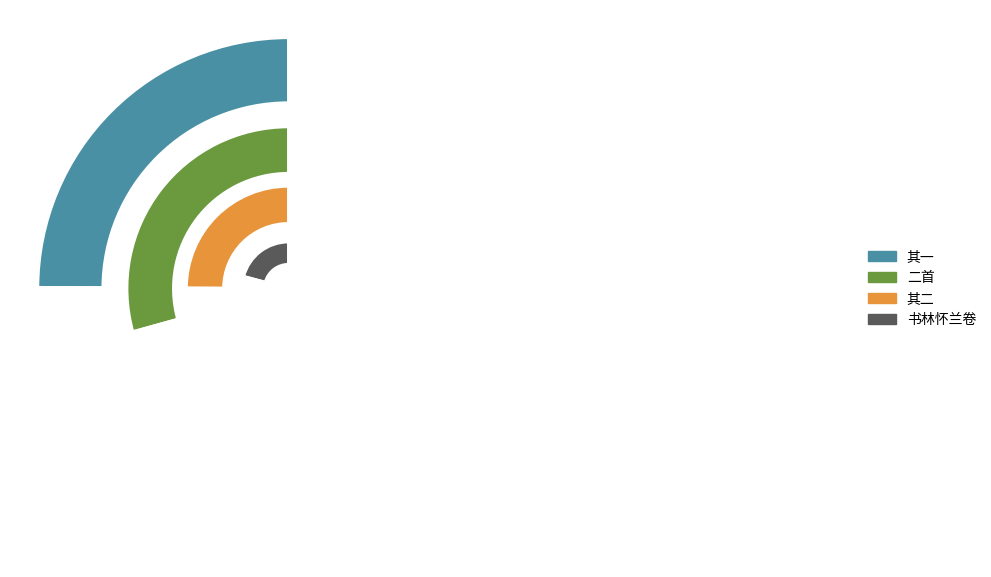

What is the smallest slice in the pie chart?

书林怀兰卷